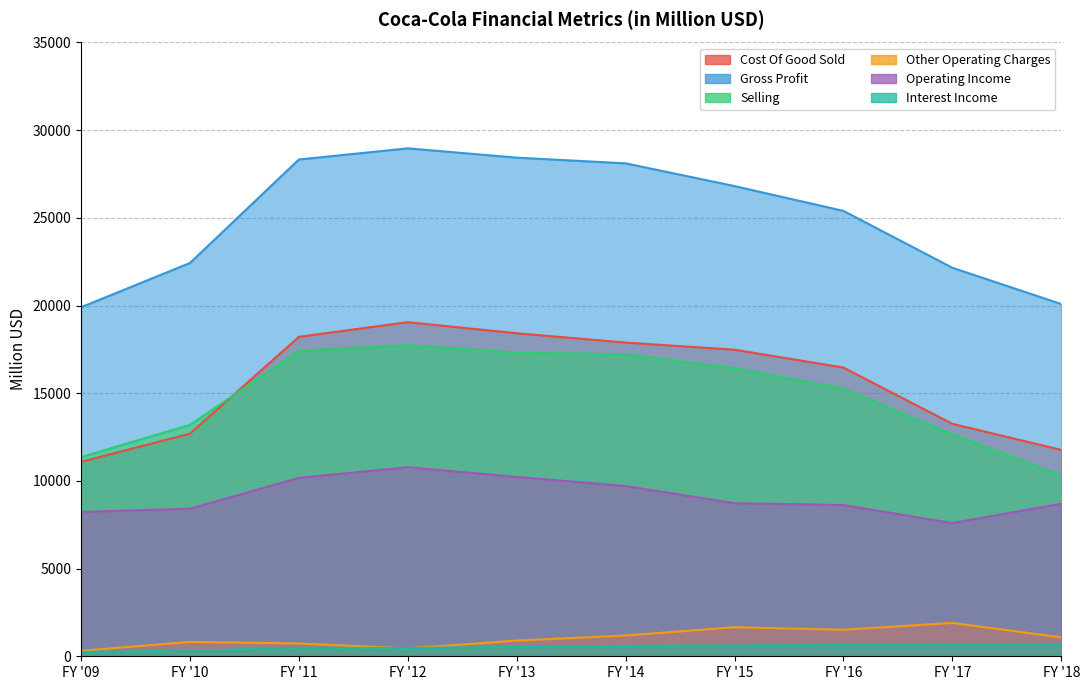

At which category does Gross Profit reach its first local peak?

FY '12